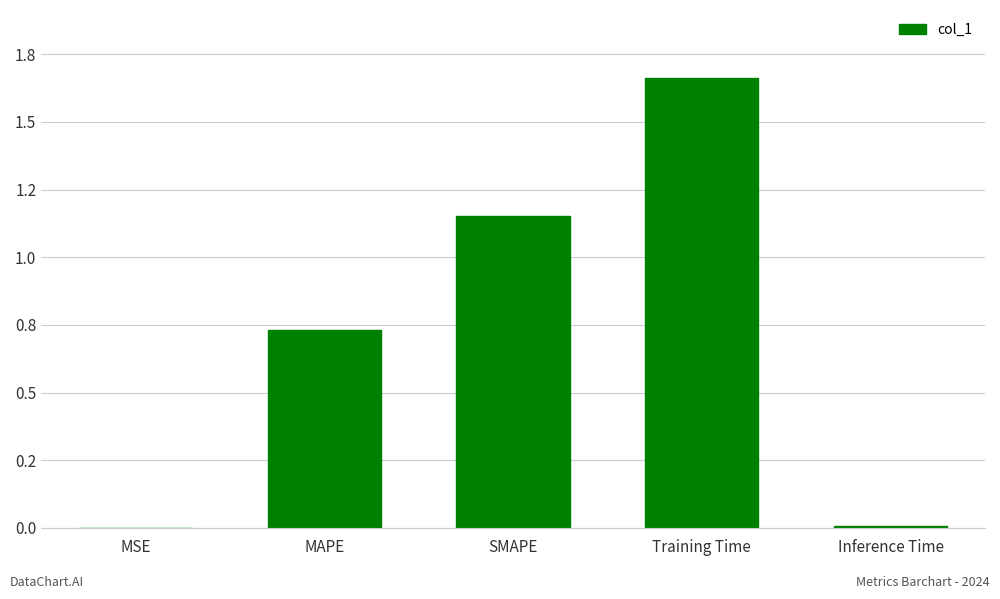

True or false: the data shows 0.0 at MSE.

False